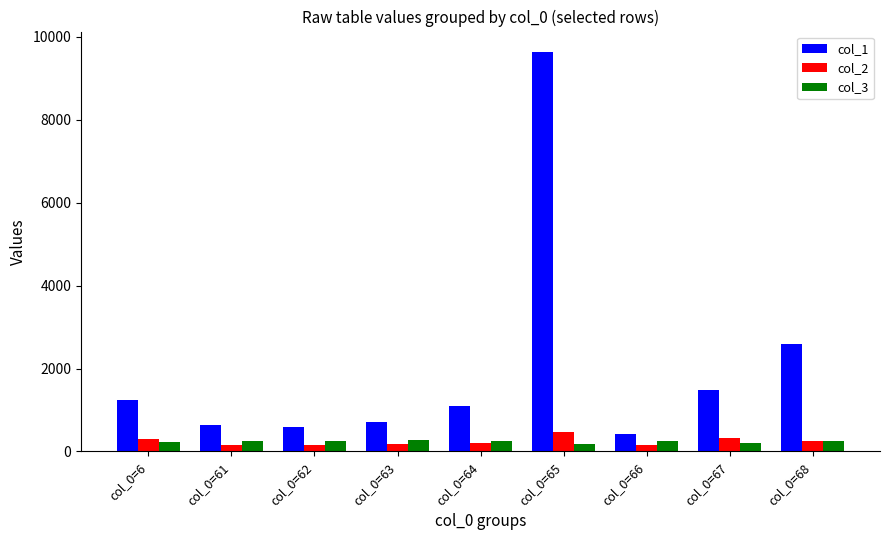

Is it true that col_1 equals 632.0 at col_0=61?

True